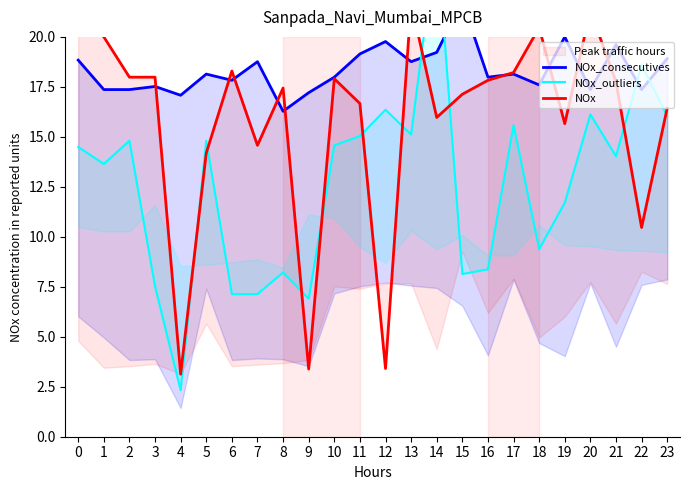

What is the difference between the maximum and second lowest values in the NOx_consecutives series?

4.7